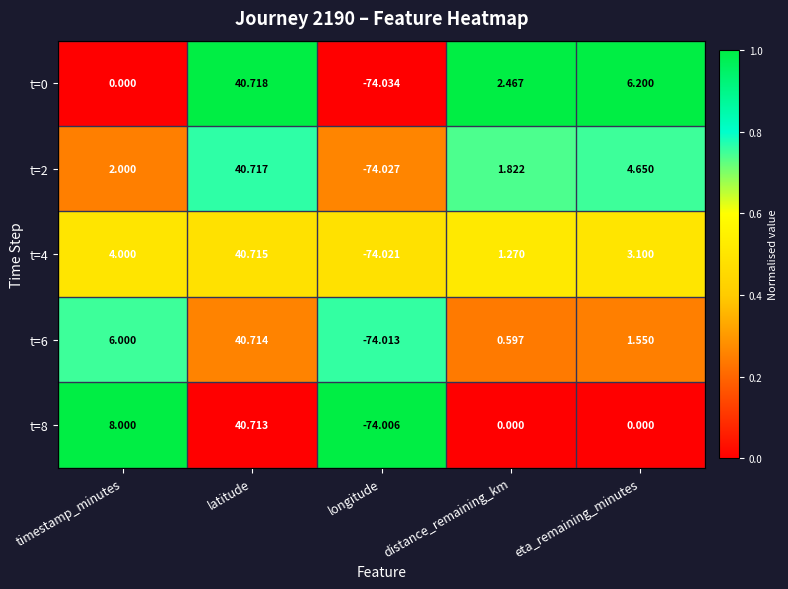

Which label corresponds to the smallest value in the chart?

longitude